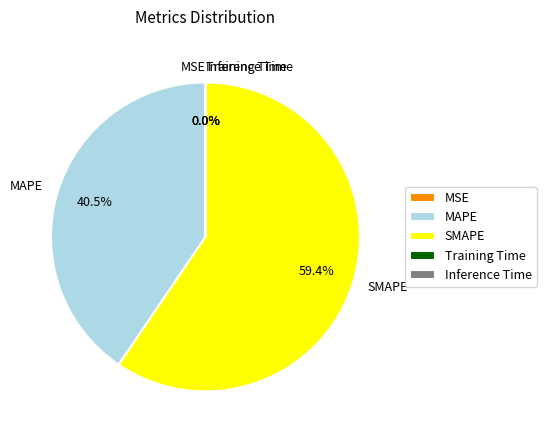

To the nearest percent, what is the combined percentage of MAPE and Inference Time?

41%